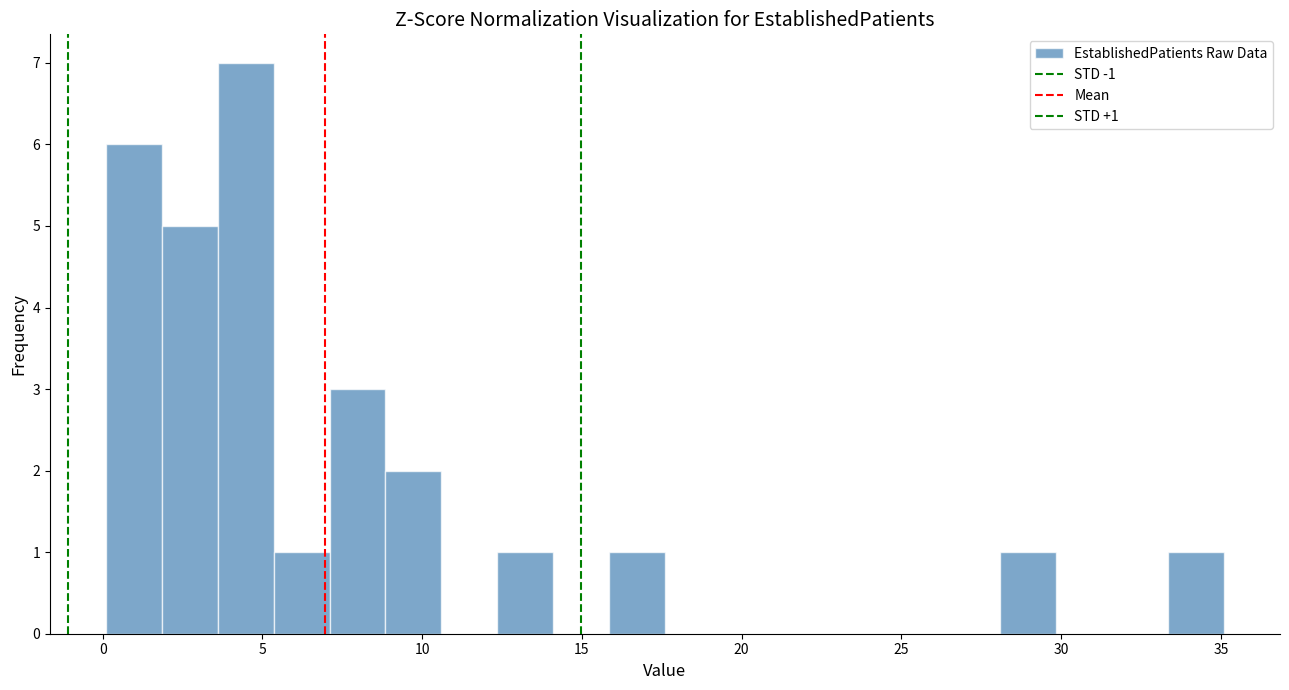

Around what value on the x-axis is the tallest bar? Give the approximate position of its centre, as read against the axis.

4.5